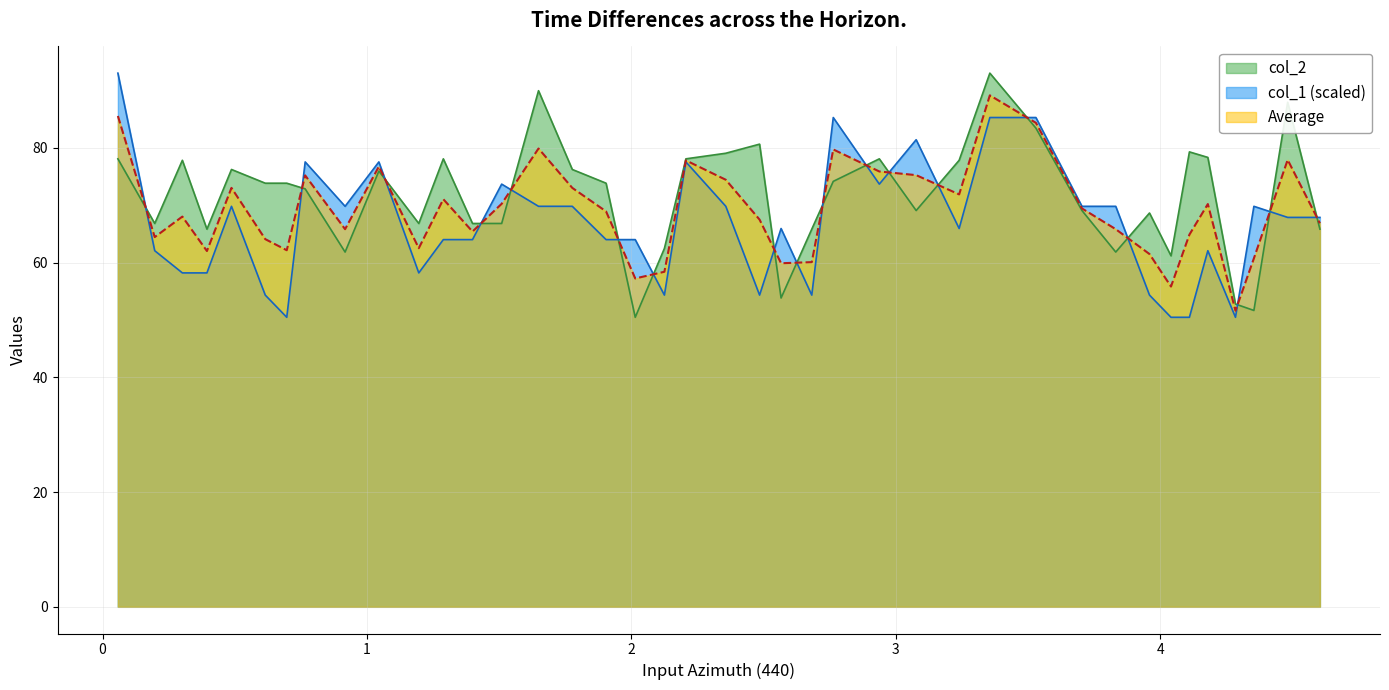

Which series ends up on top after the final intersection of col_2 and col_1?

col_1